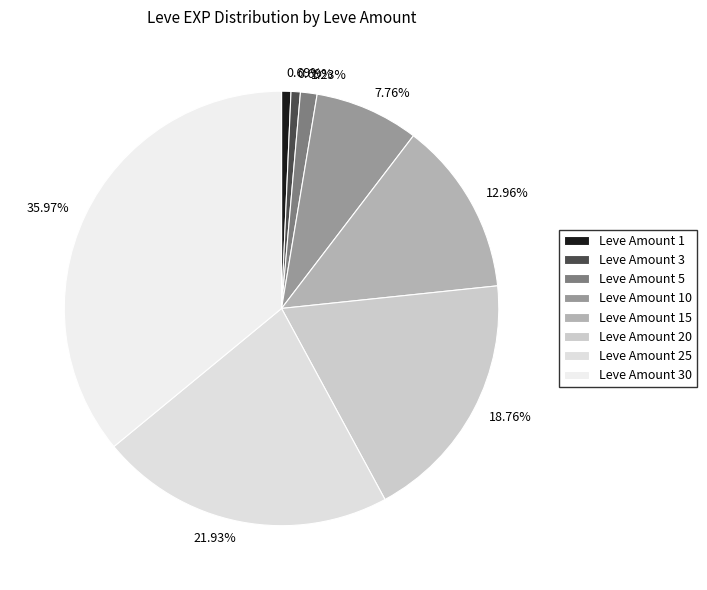

How many slices are in this pie chart?

8